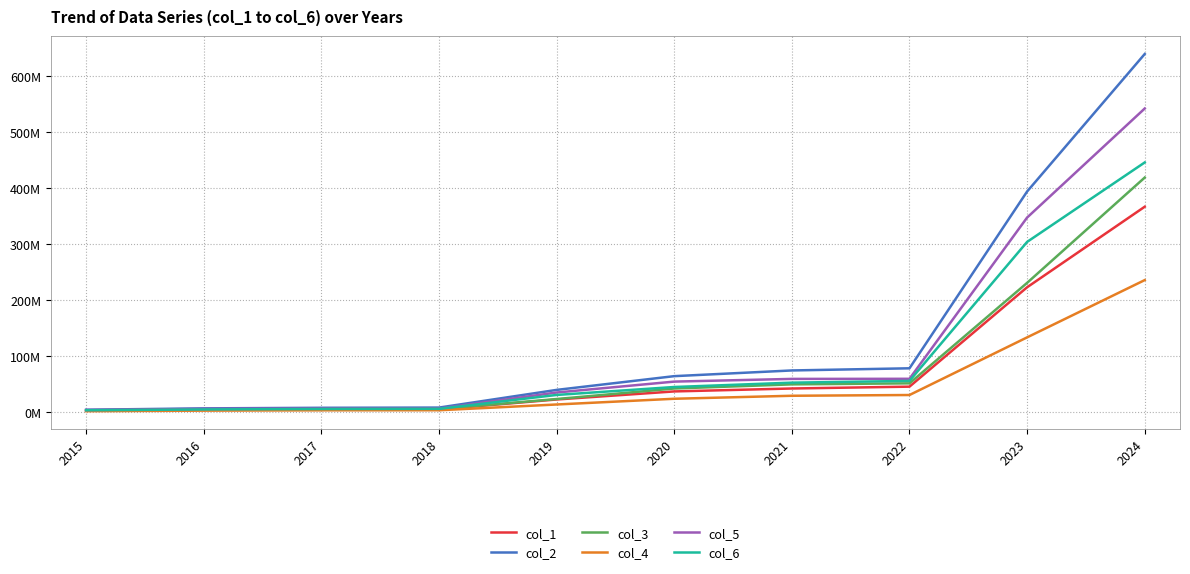

Does the chart have visible grid lines?

Yes